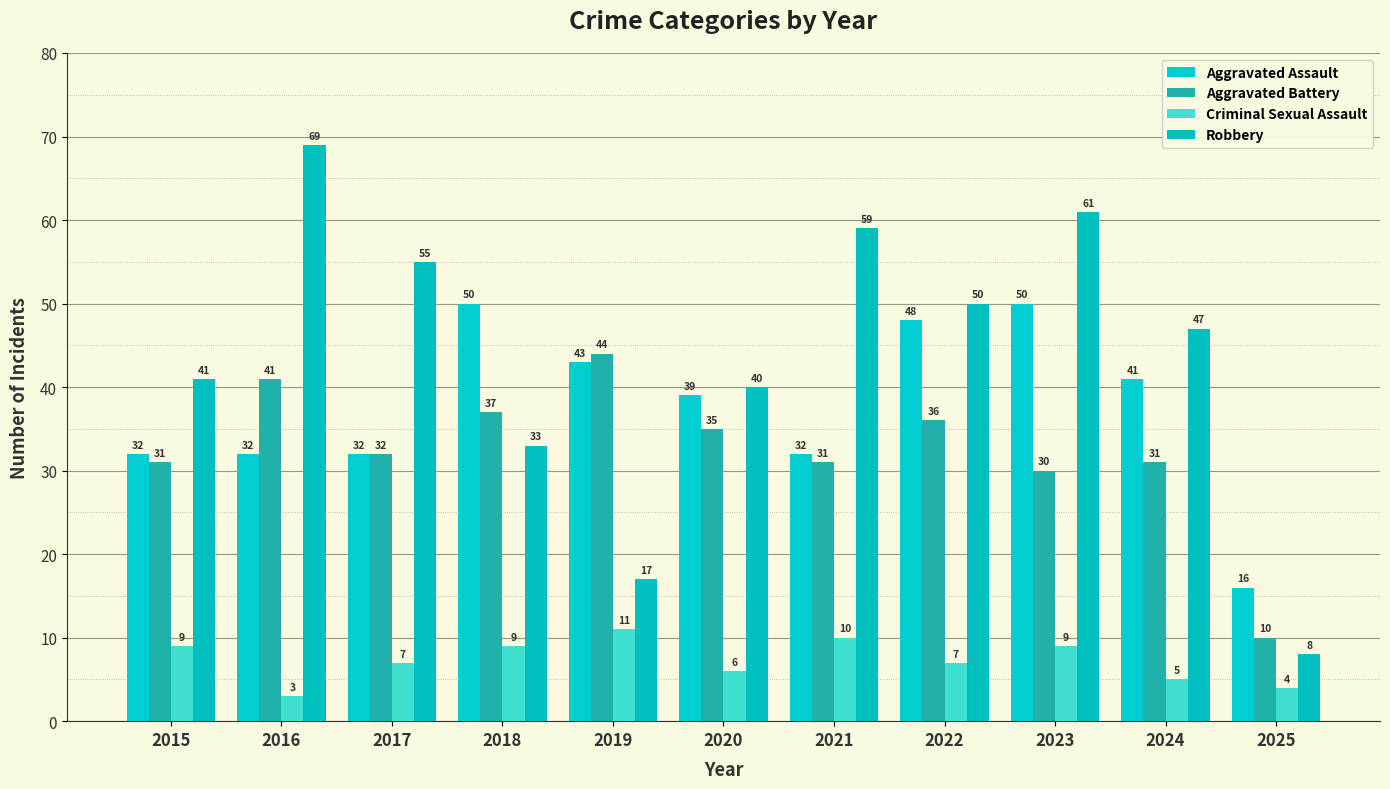

Rank the categories by Aggravated Battery value from lowest to highest.

2025, 2023, 2015, 2021, 2024, 2017, 2020, 2022, 2018, 2016, 2019